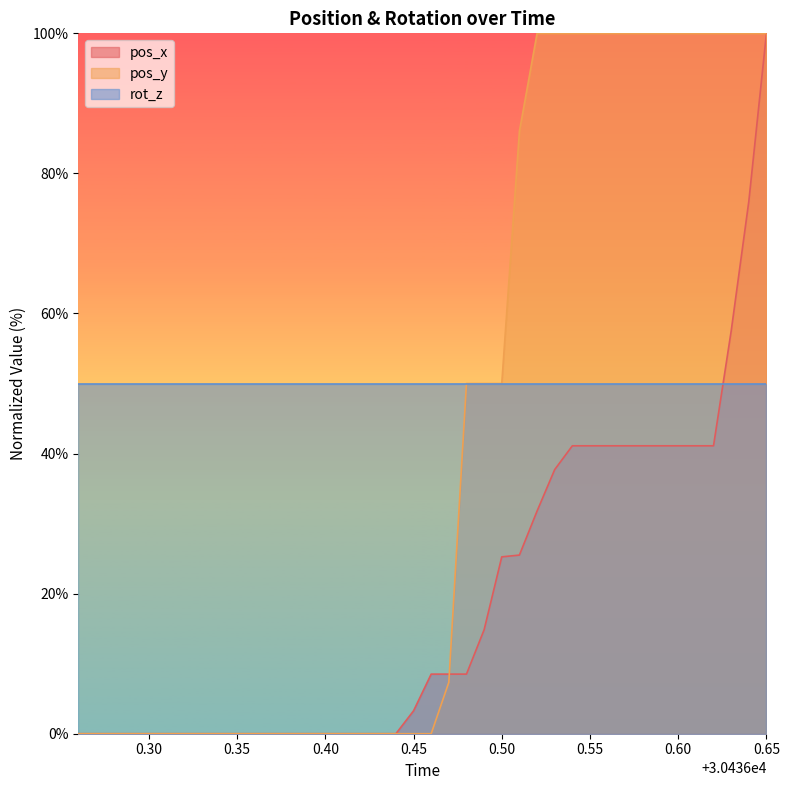

Rank the series by their average value, from highest to lowest.

rot_z, pos_y, pos_x